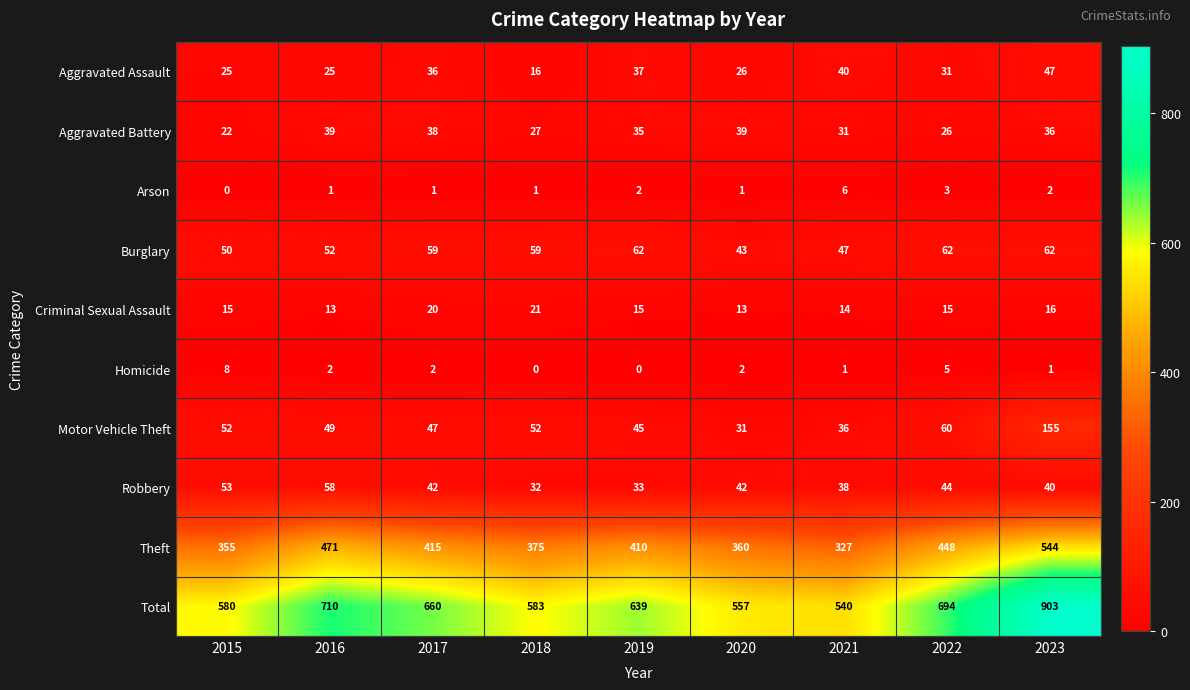

Is it true that Total equals 1437 at 2023?

False